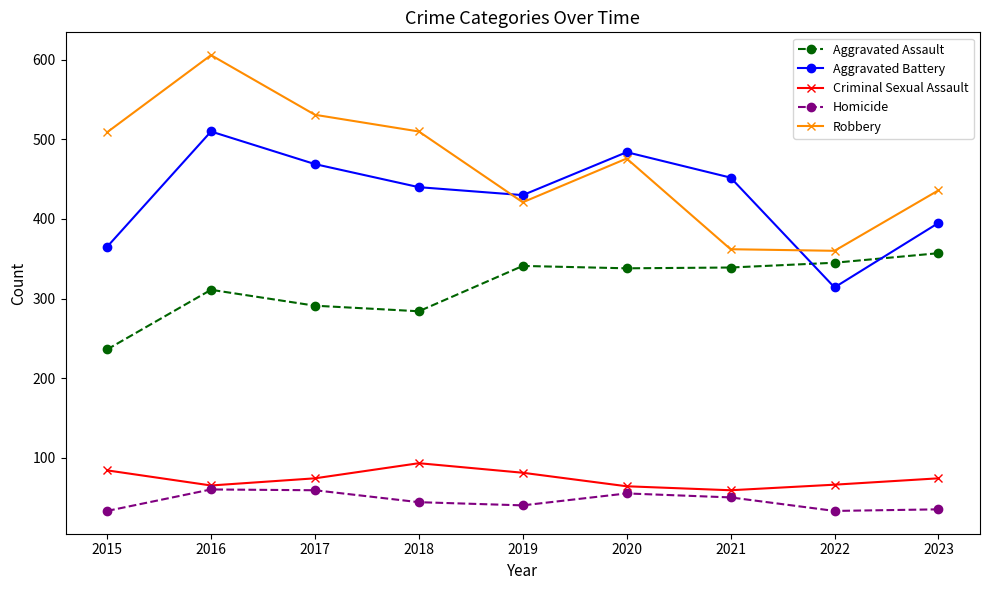

How many lines are shown in the chart?

5